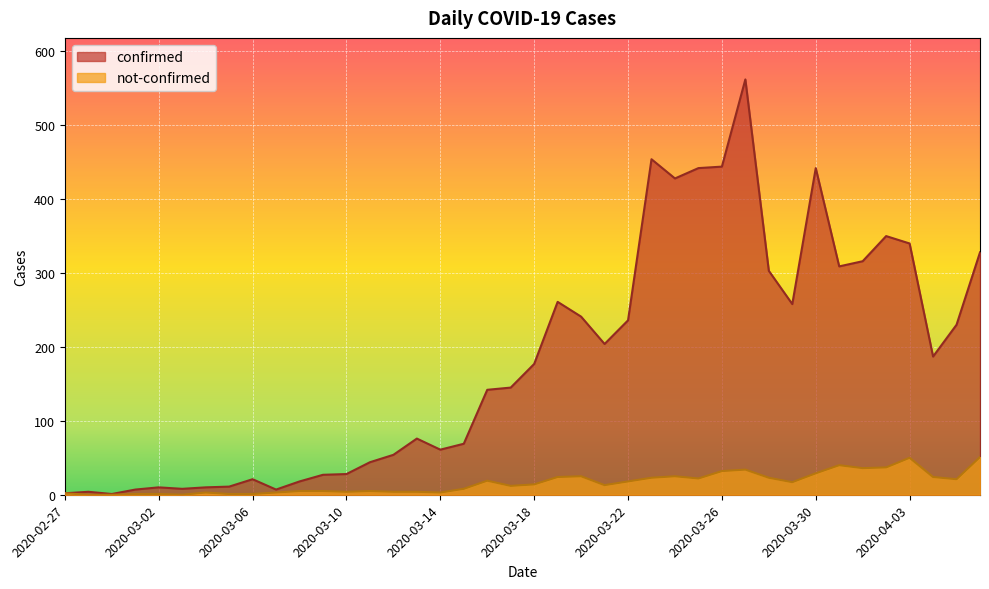

Which series changed the most between 2020-03-04 and 2020-03-23?

confirmed